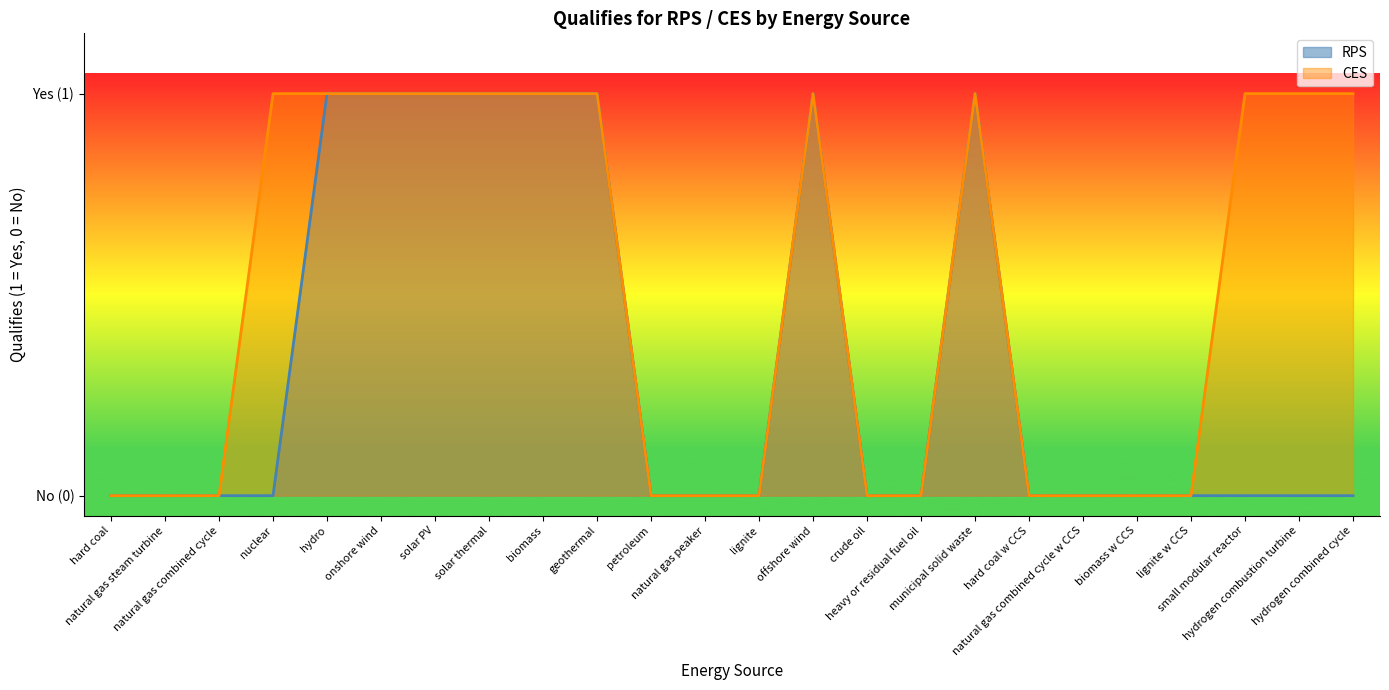

What is the maximum value shown in the chart?

1